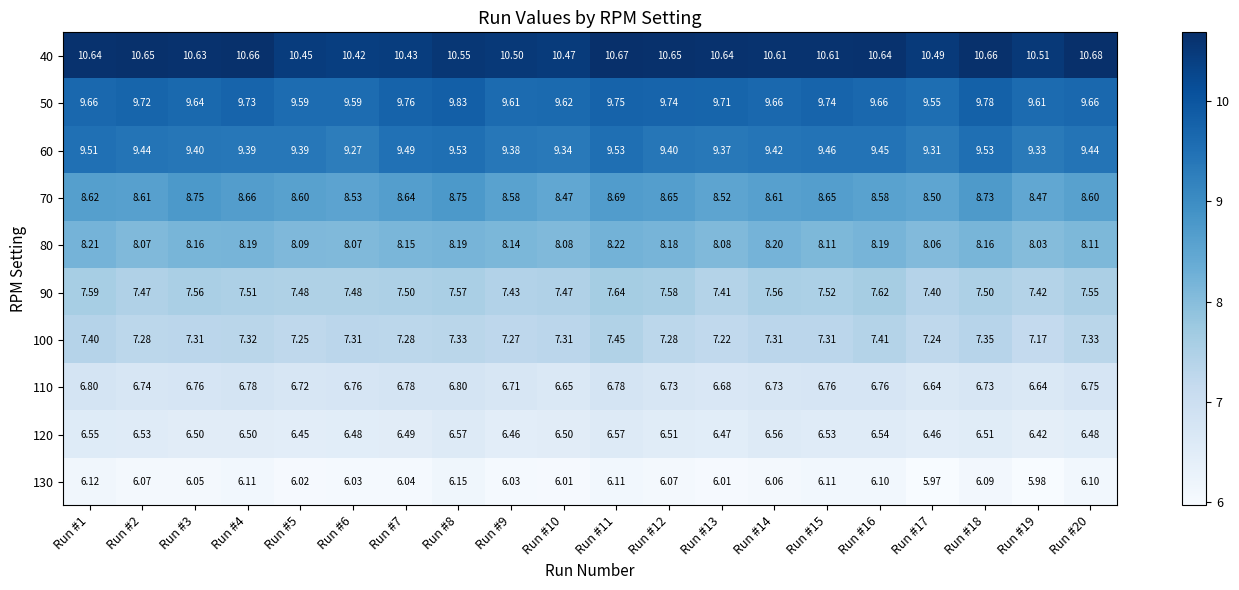

Count the number of categories in the chart.

20